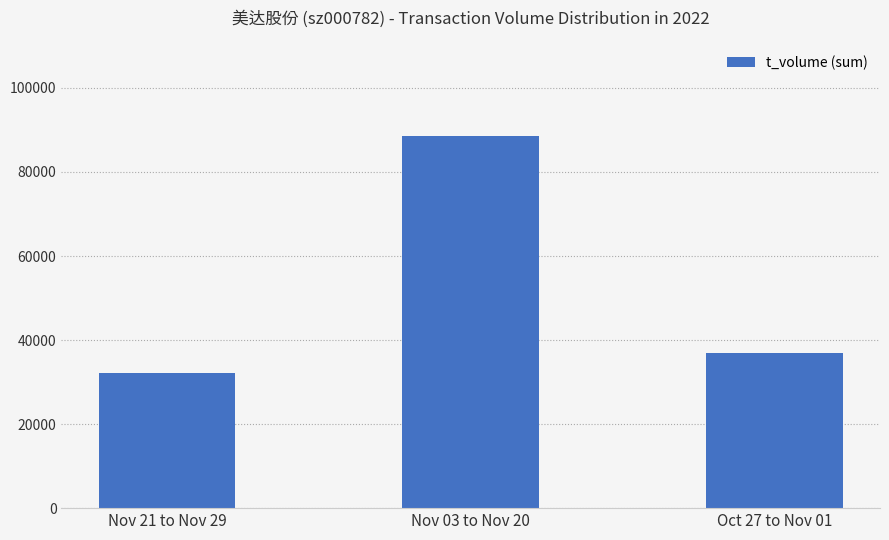

Is it true that the value at Nov 21 to Nov 29 is 57216?

False